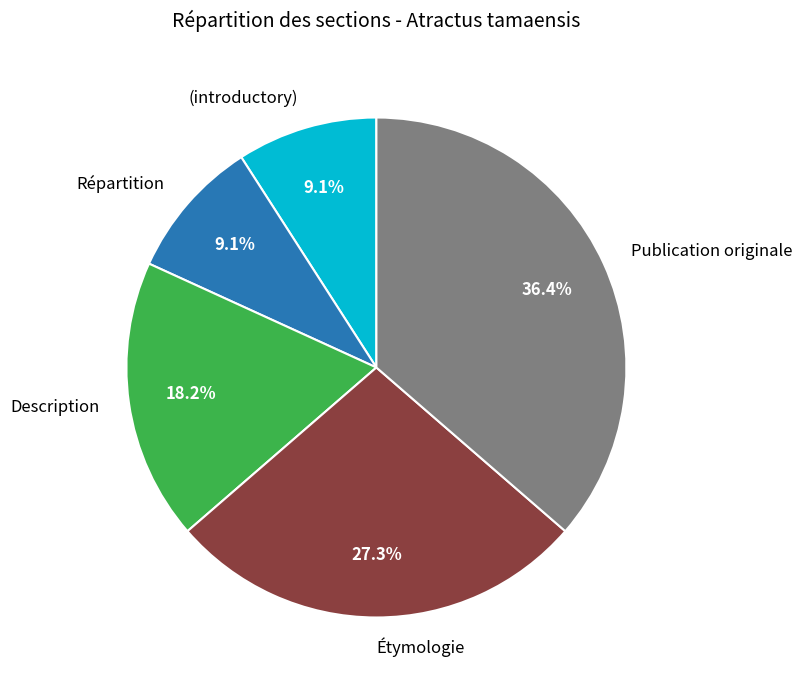

Does (introductory) account for over 50% of the chart?

No